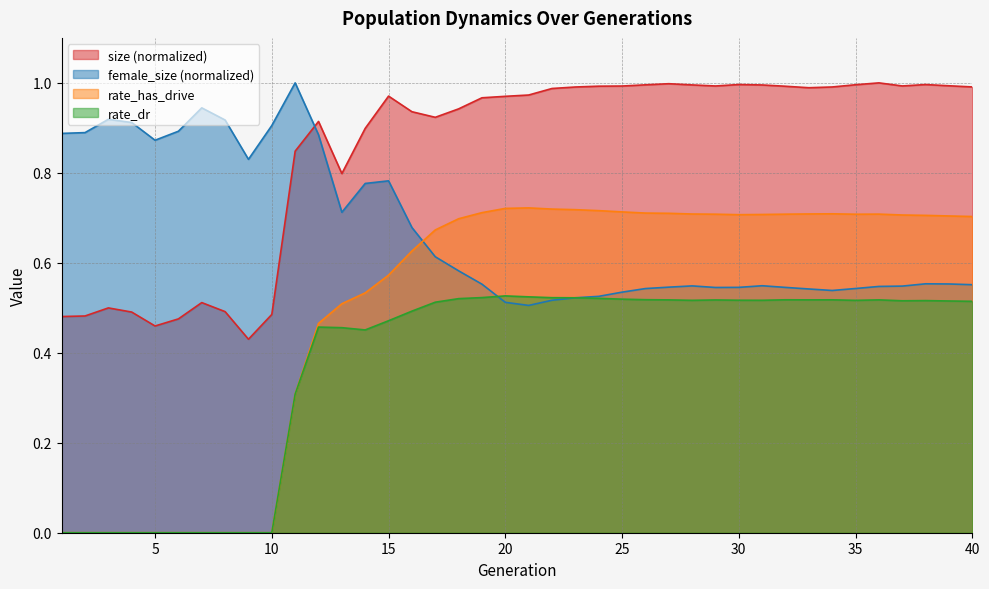

At which label is size closest to 0?

9